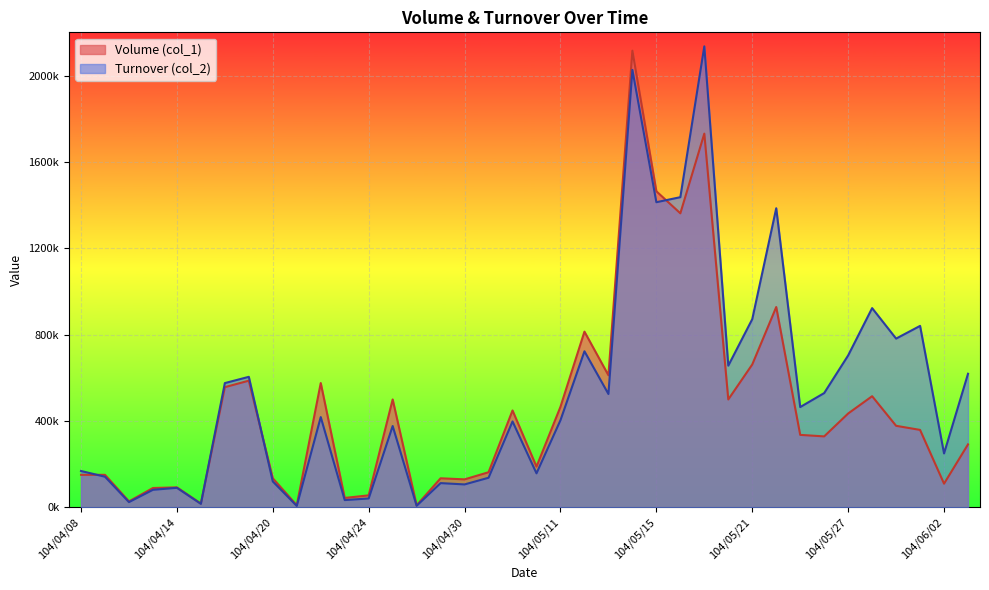

Does the chart display data point markers on the line(s)?

No